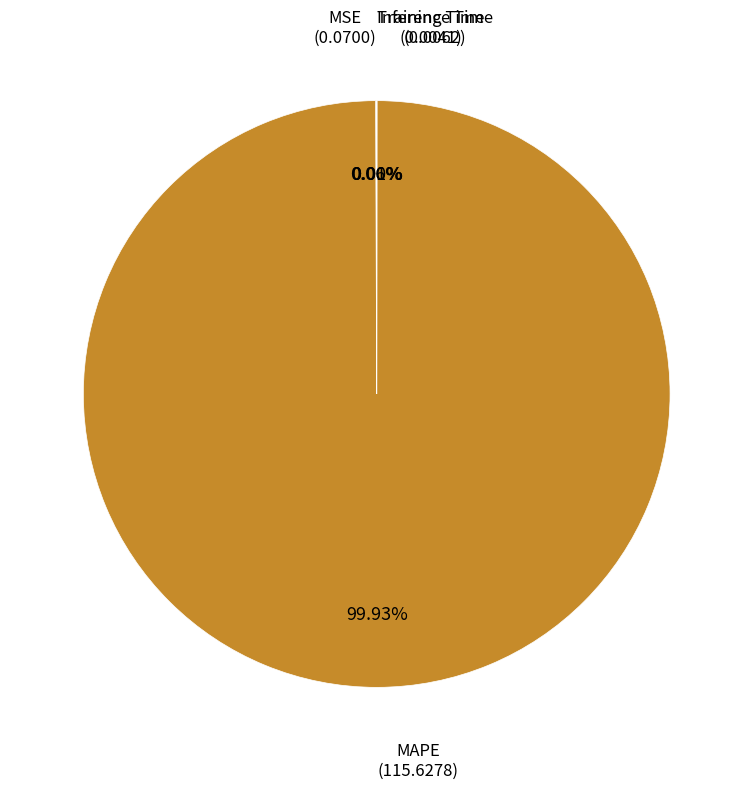

Does any single category account for the majority?

Yes